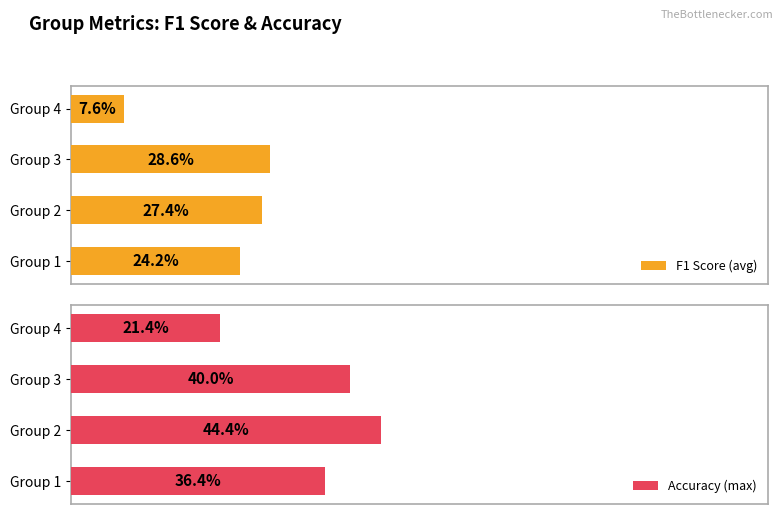

Count the F1 Score (avg) values in the range 0 to 1.

4